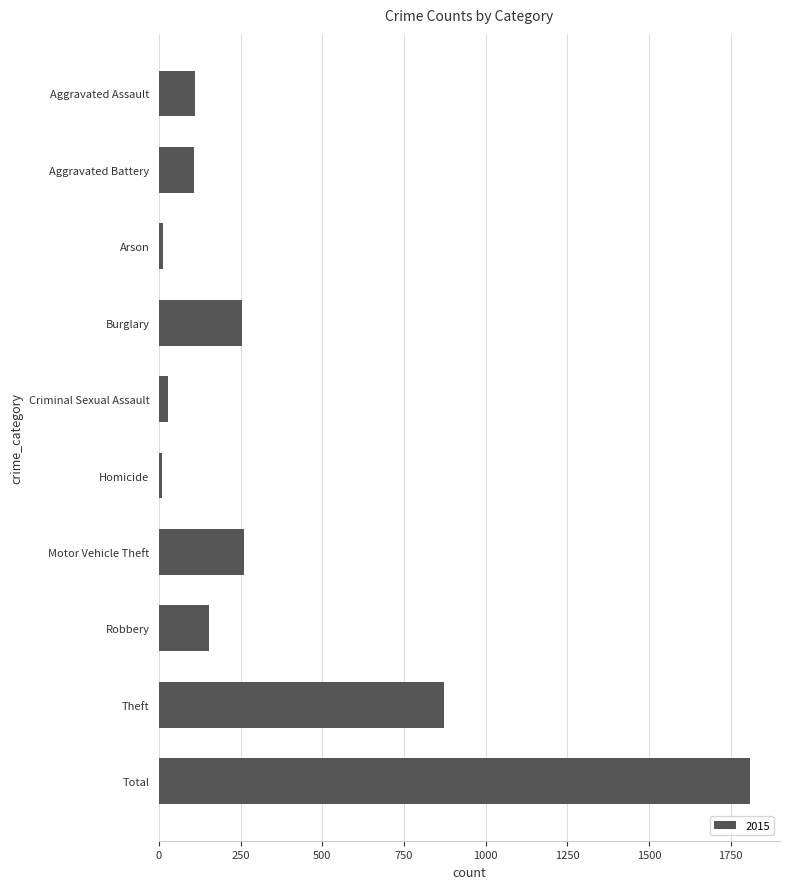

Is it true that the value at Robbery is 246?

False